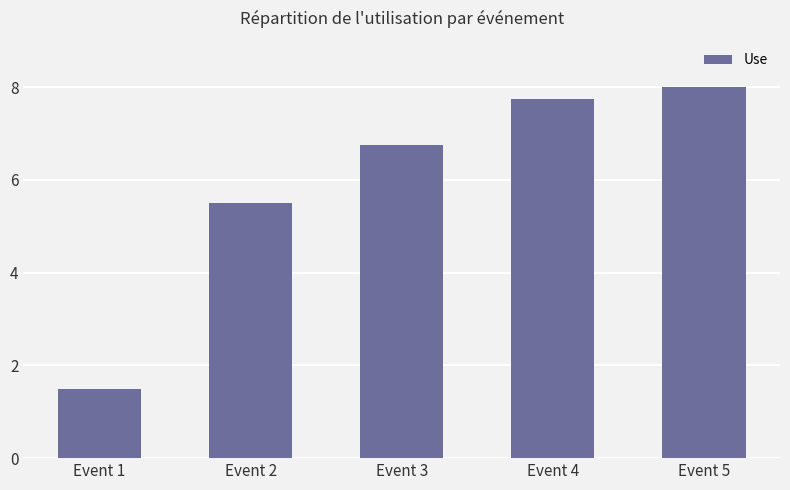

Reading left to right, what are all the values shown in this chart?

Event 1=1.5	Event 2=5.5	Event 3=6.8	Event 4=7.8	Event 5=8.0